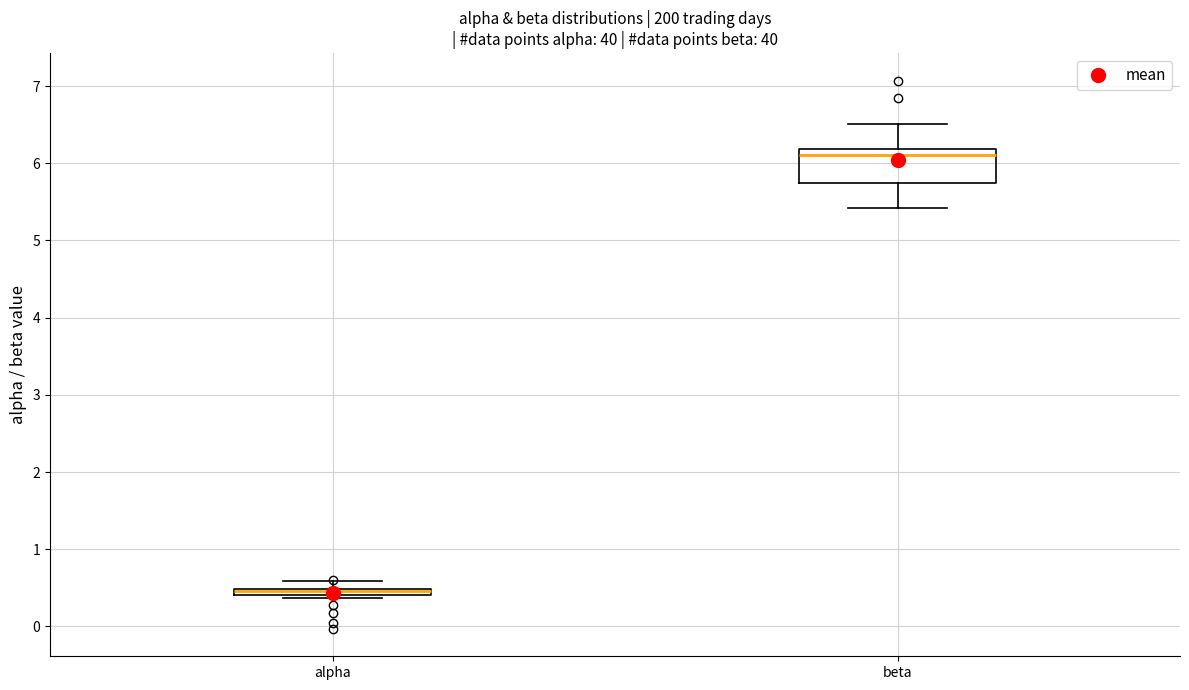

Comparing the boxes themselves (not the whiskers), which one is the tallest?

beta